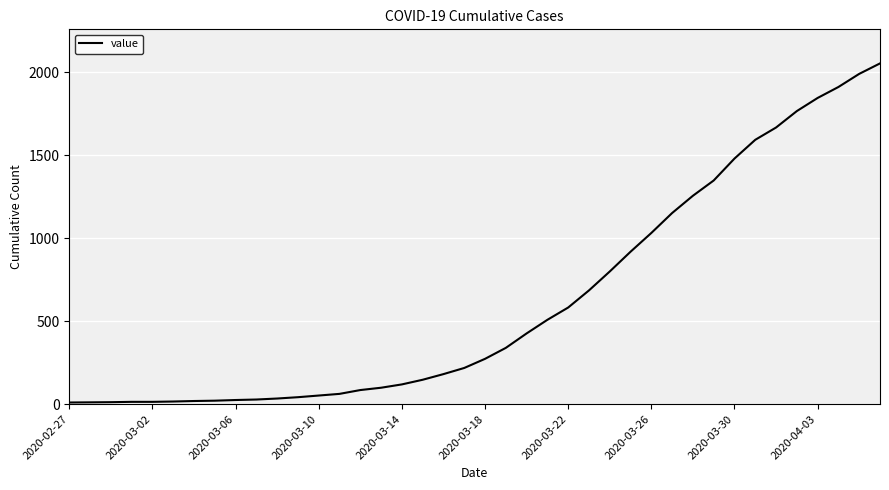

What is the difference between the maximum and minimum values?

2042